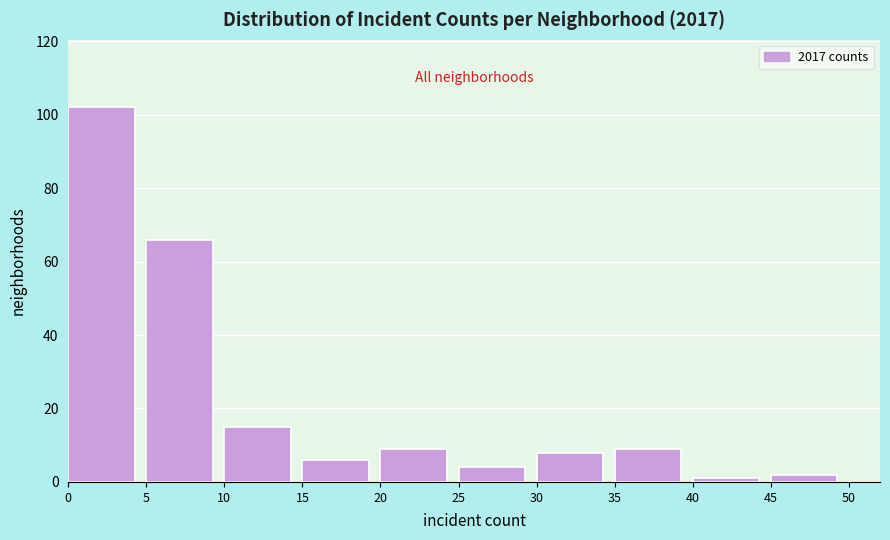

Reading left to right, list every bar in this chart as the range it spans on the x-axis followed by its height. The values are not printed on the chart, so give them approximately, as read against the axis.

0 to 5: 102
5 to 10: 66
10 to 15: 16
15 to 20: 6
20 to 25: 10
25 to 30: 4
30 to 35: 8
35 to 40: 10
40 to 45: under 2
45 to 50: 2